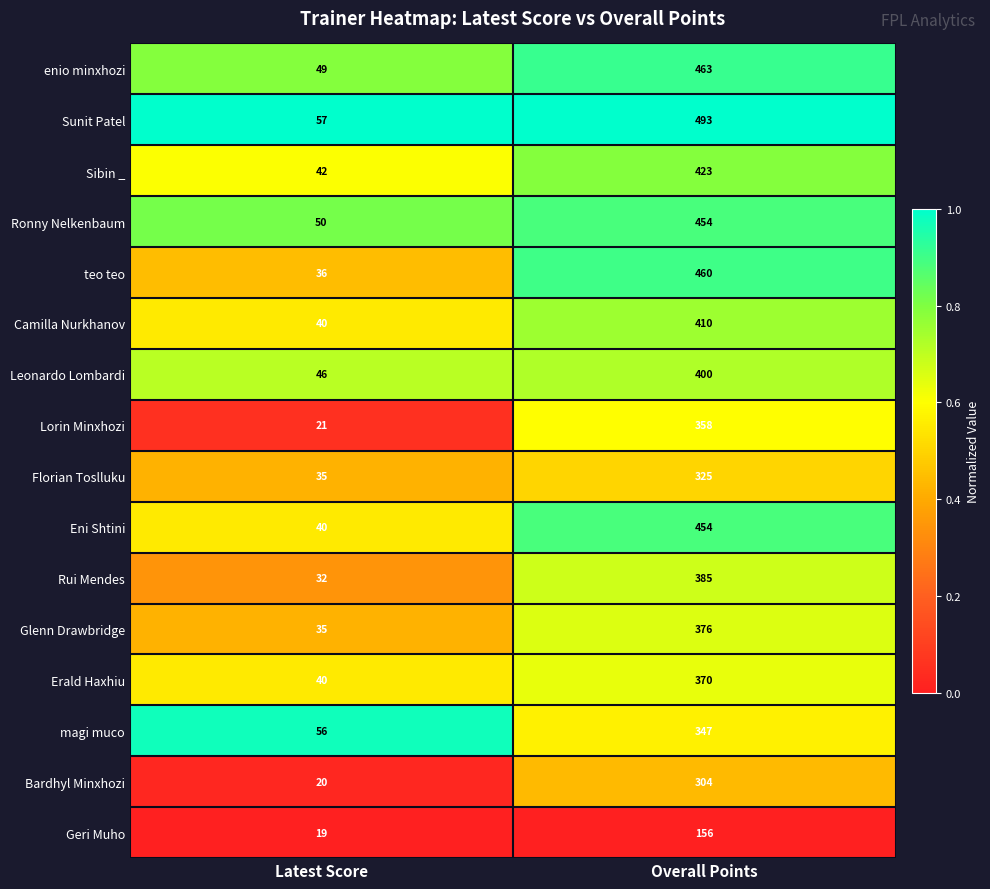

What is the difference between the highest and lowest values at Overall Points?

337